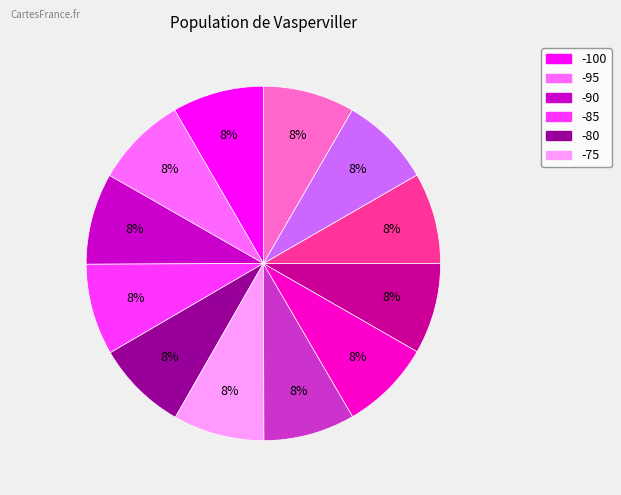

How many segments does this pie chart have?

12